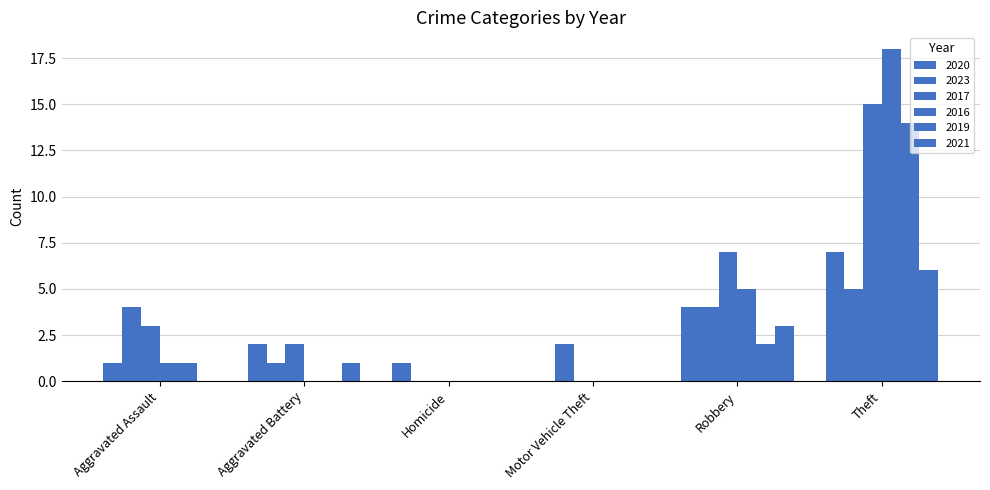

Where is 2021 nearest to the value 3?

Robbery